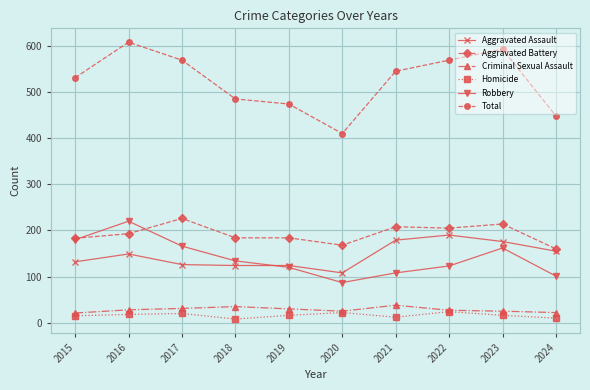

True or false: Criminal Sexual Assault and Robbery intersect in this chart.

False